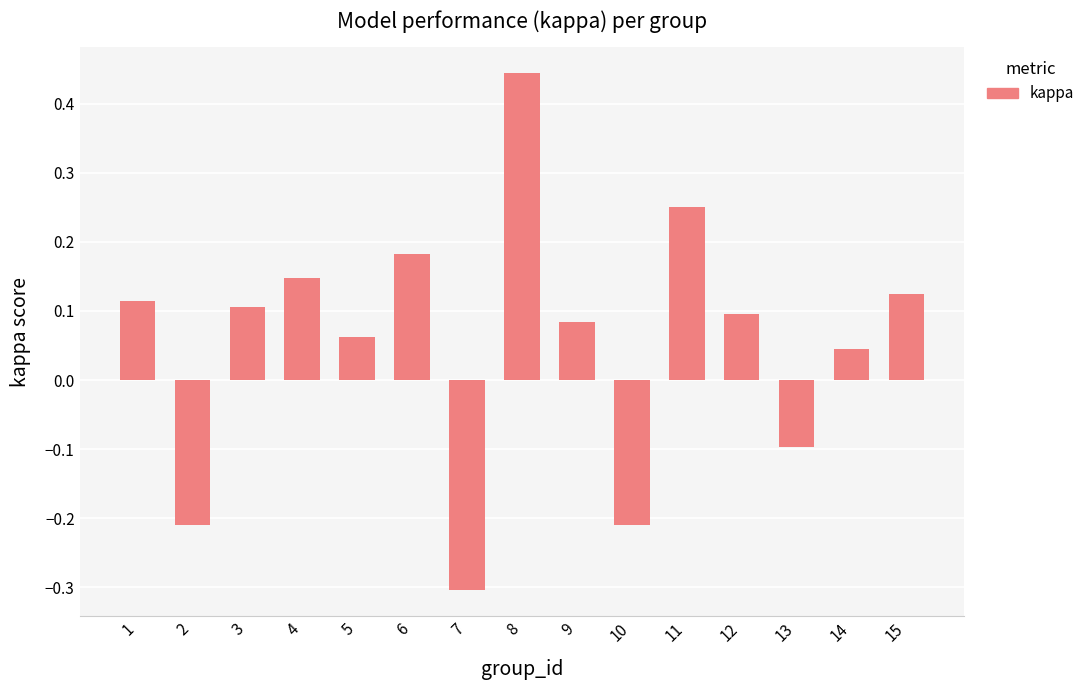

The chart shows a value of 0.1 at 5. True or false?

True